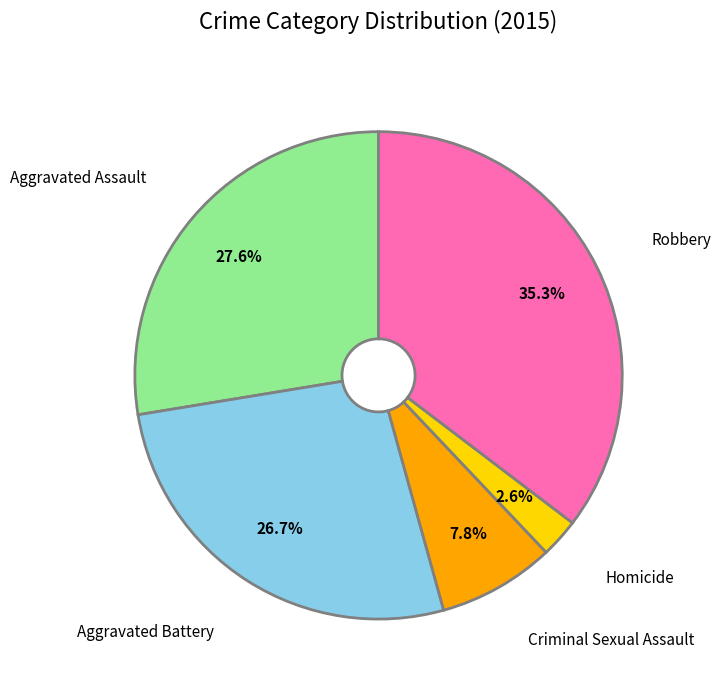

Is there a majority slice in this chart?

No